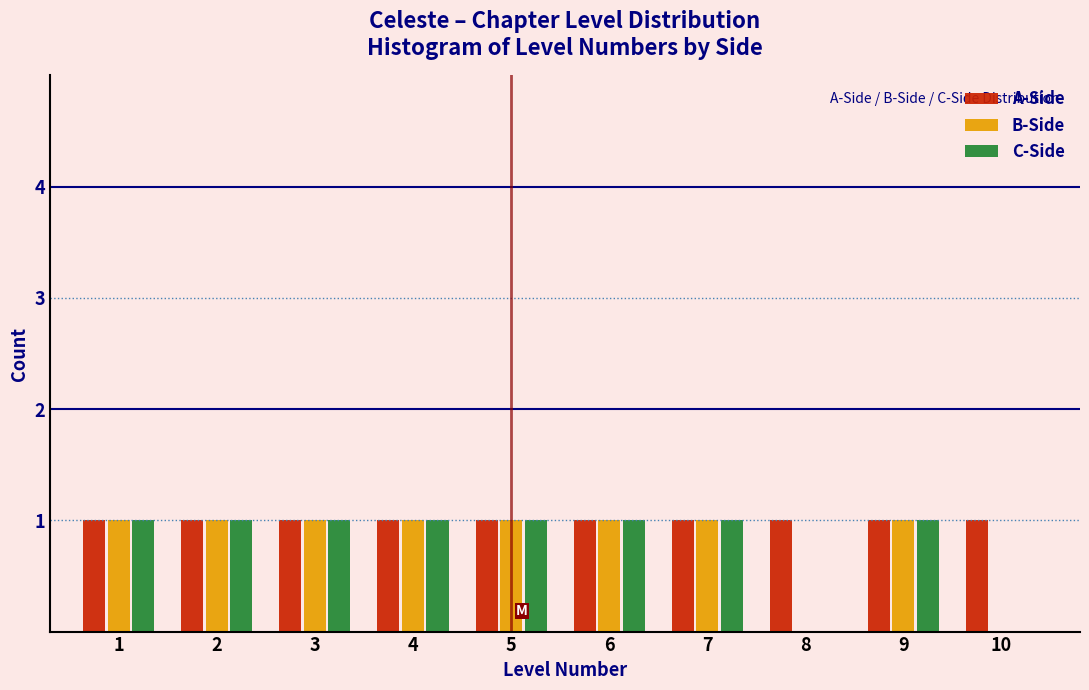

What is the height of the A-Side bar covering 7.5 to 8.5 on the x-axis? The values are not printed on the chart, so give them approximately, as read against the axis.

1